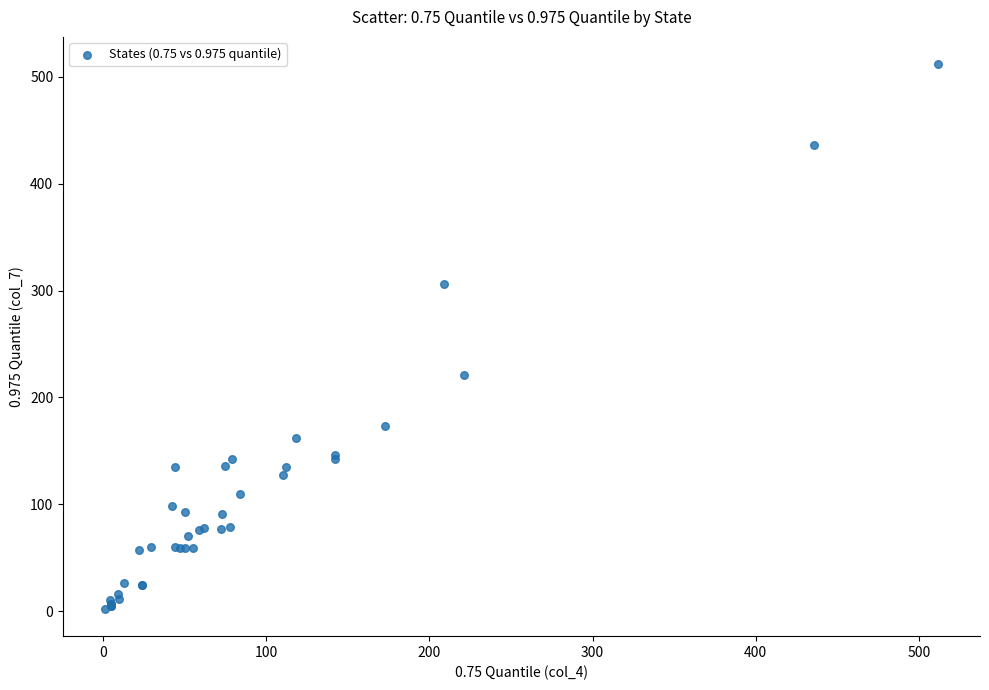

What Y value in the scatter plot is closest to 257?

221.0